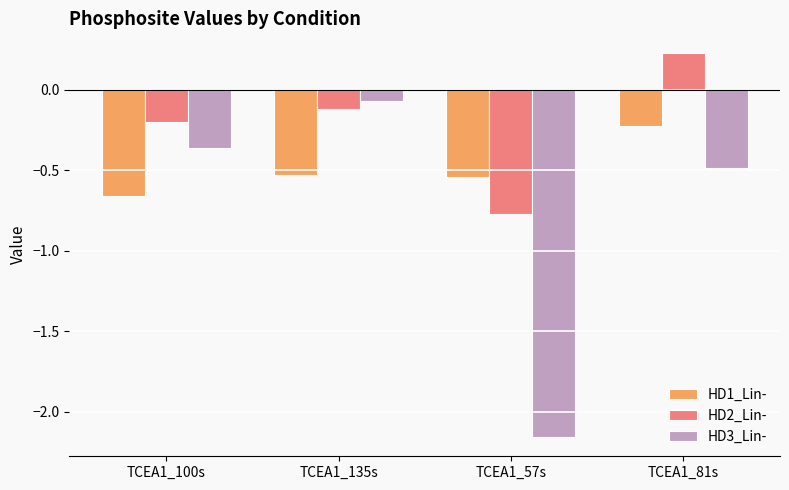

What is the sum of all HD2_Lin- values?

-0.9